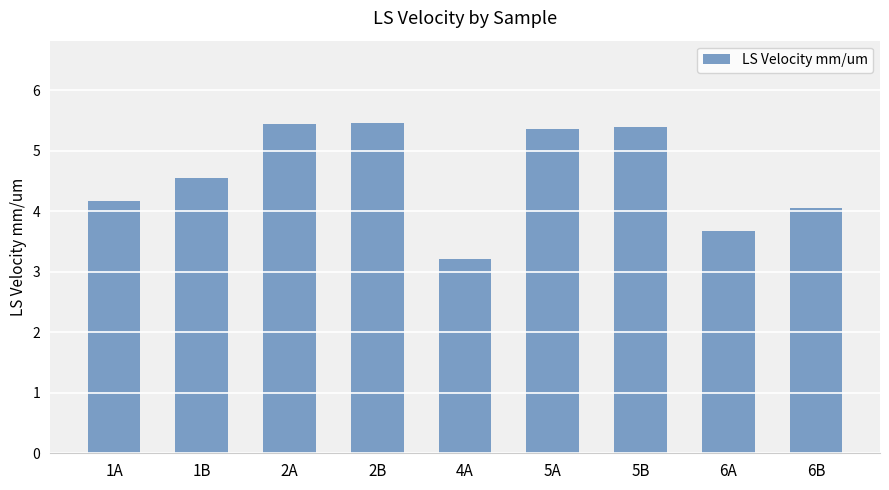

What position from the left is 6A?

8